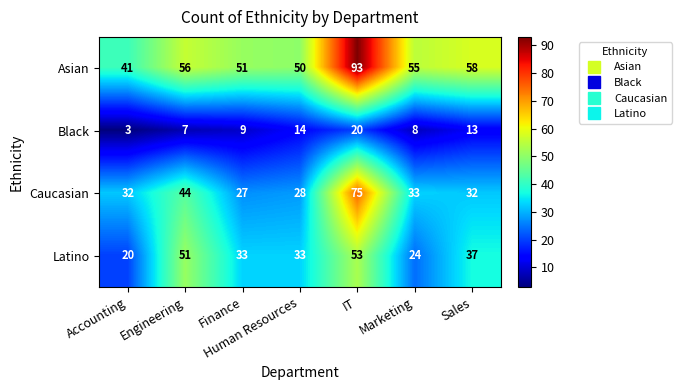

What is the difference between the maximum and minimum values in the Asian series?

52